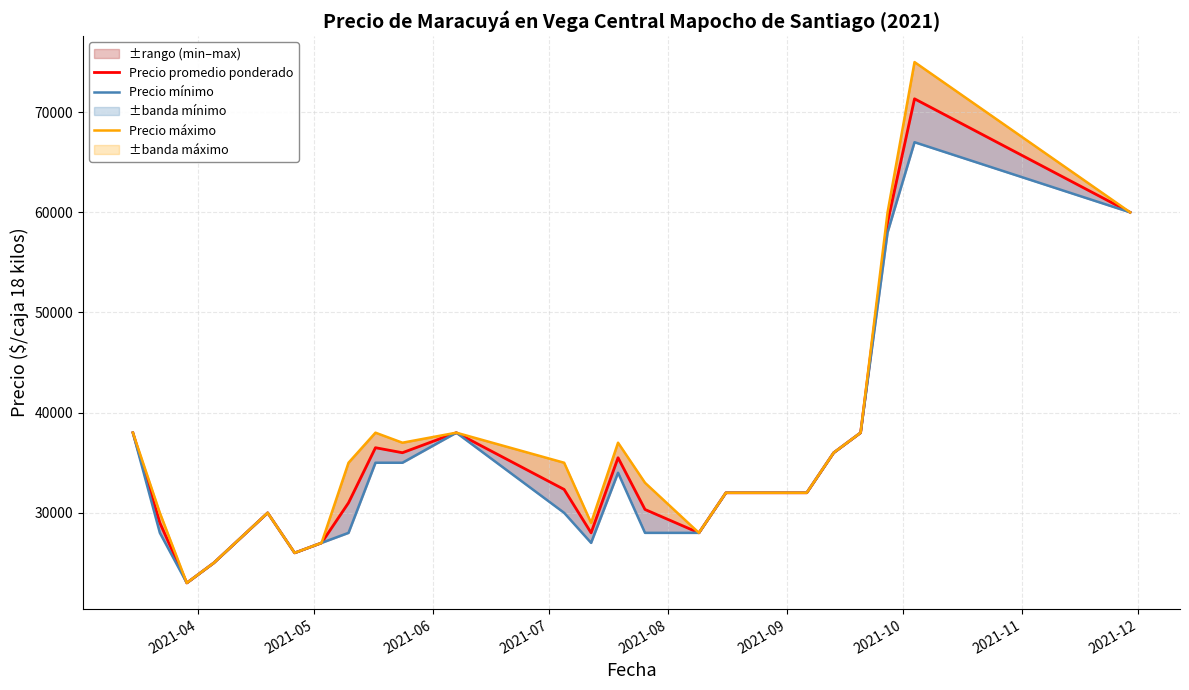

List the series in order of their overall mean, lowest first.

Precio mínimo, Precio promedio ponderado, Precio máximo